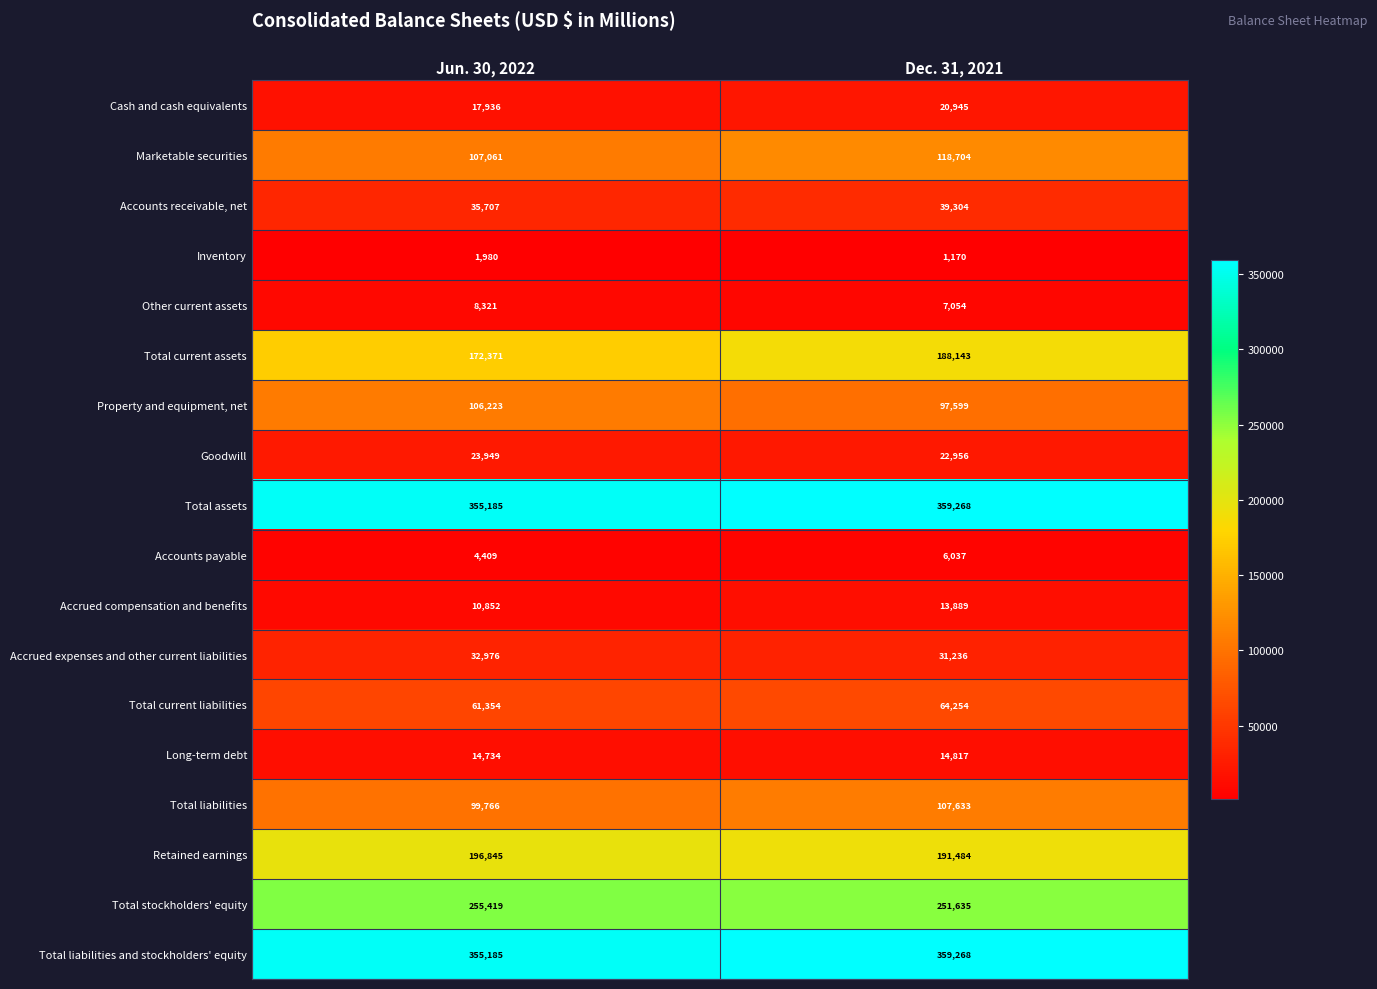

What is the spread (max minus min) of values at Jun. 30, 2022?

353205